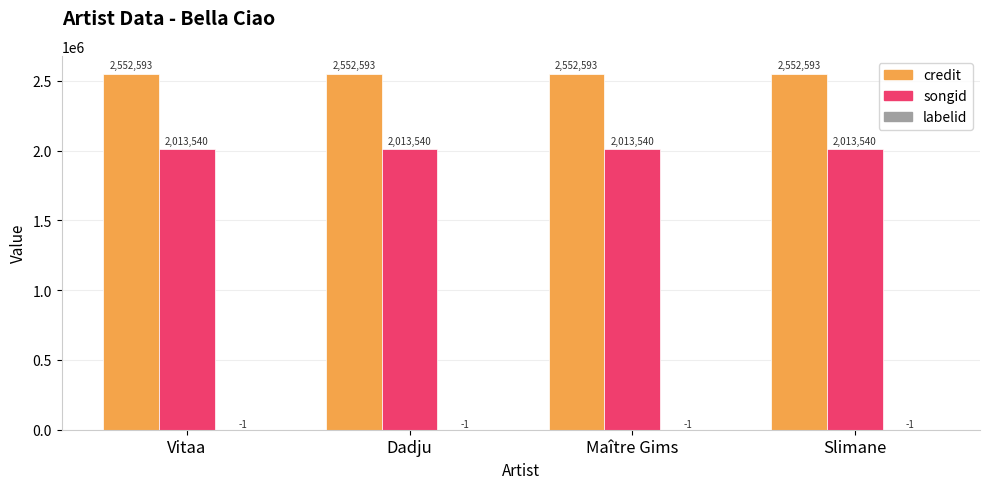

What value does the credit series have at Vitaa?

2552593